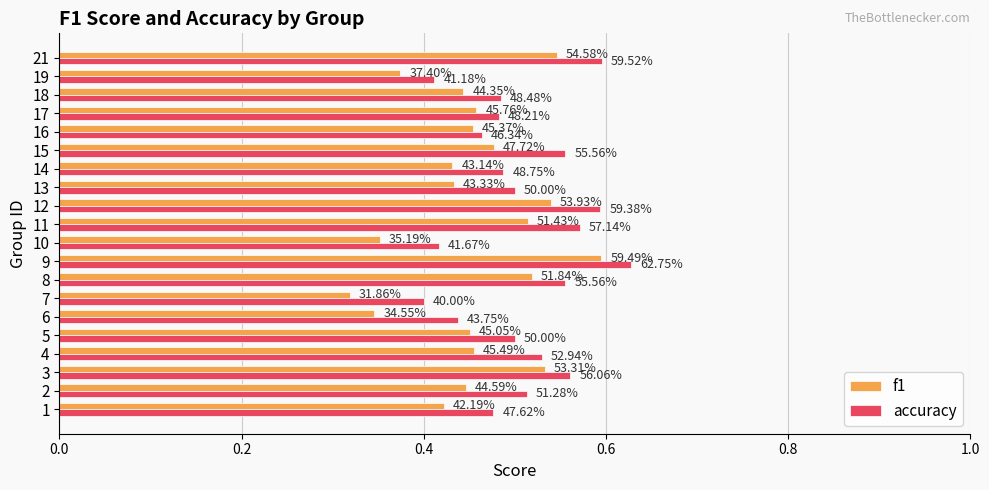

What are all the series names shown in the legend?

f1, accuracy